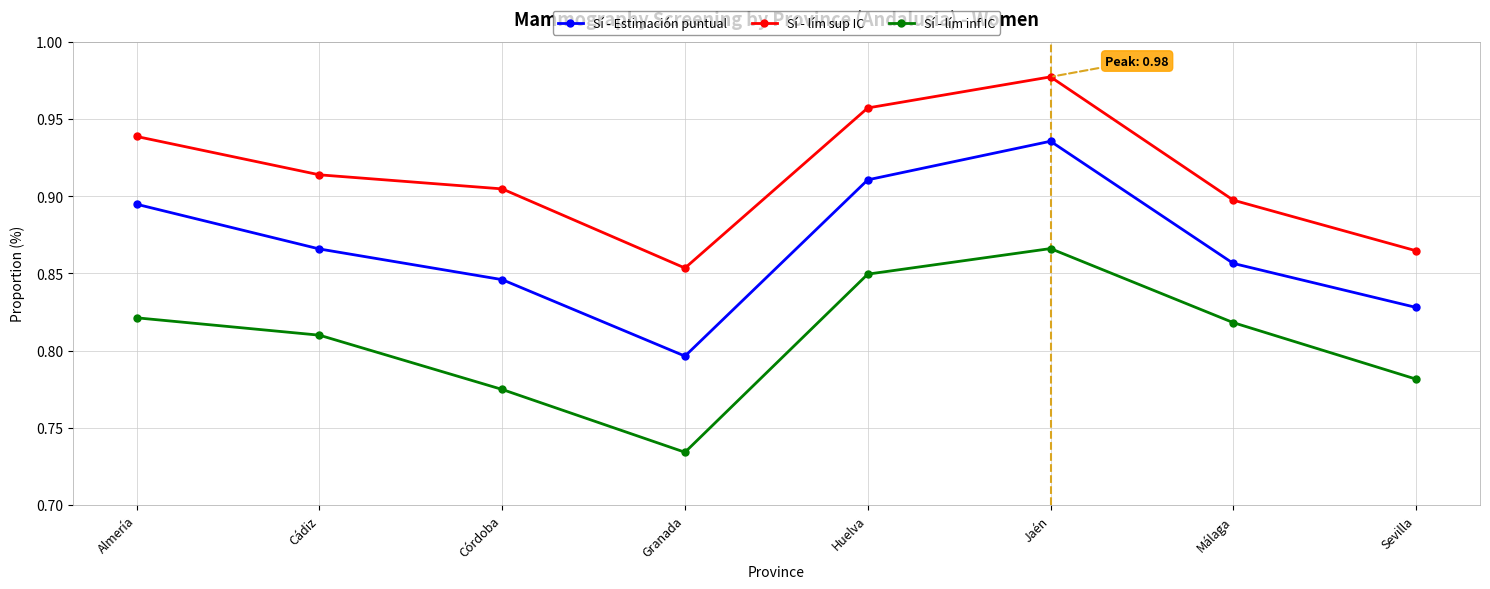

In Sí - lím inf IC, how many points are lower than both neighbors (excluding endpoints)?

1